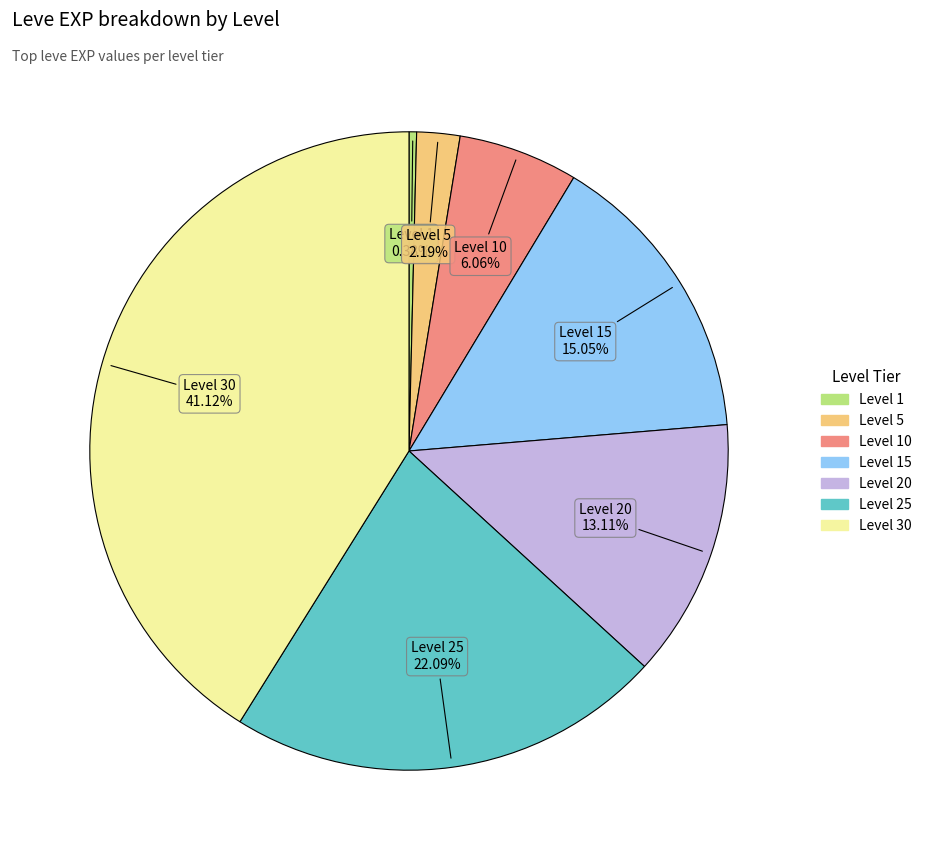

Is there any slice that represents more than half of the pie?

No